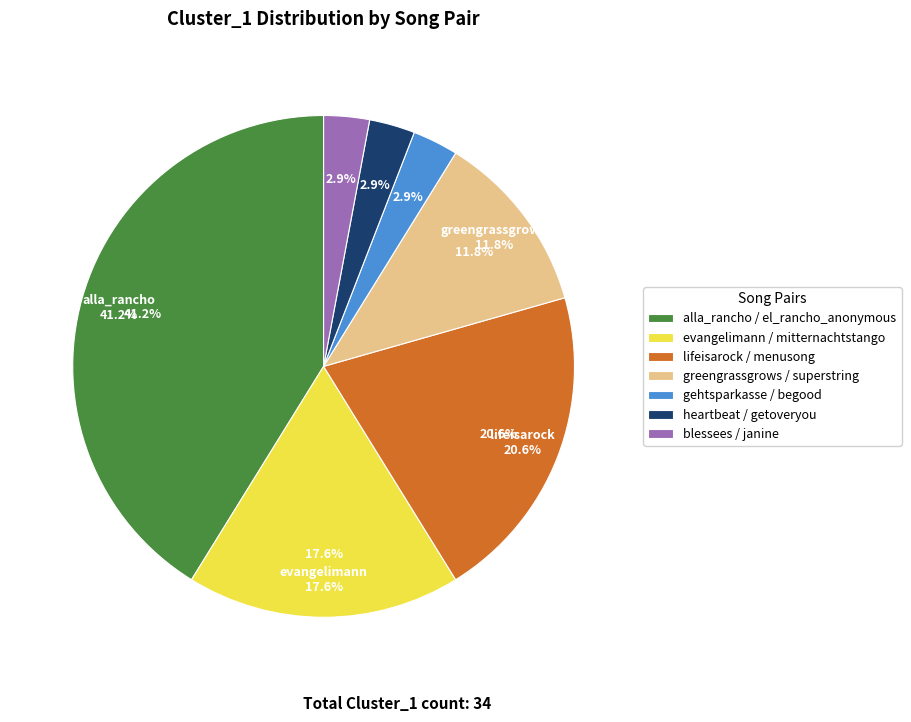

Which slice is the largest?

alla_rancho / el_rancho_anonymous